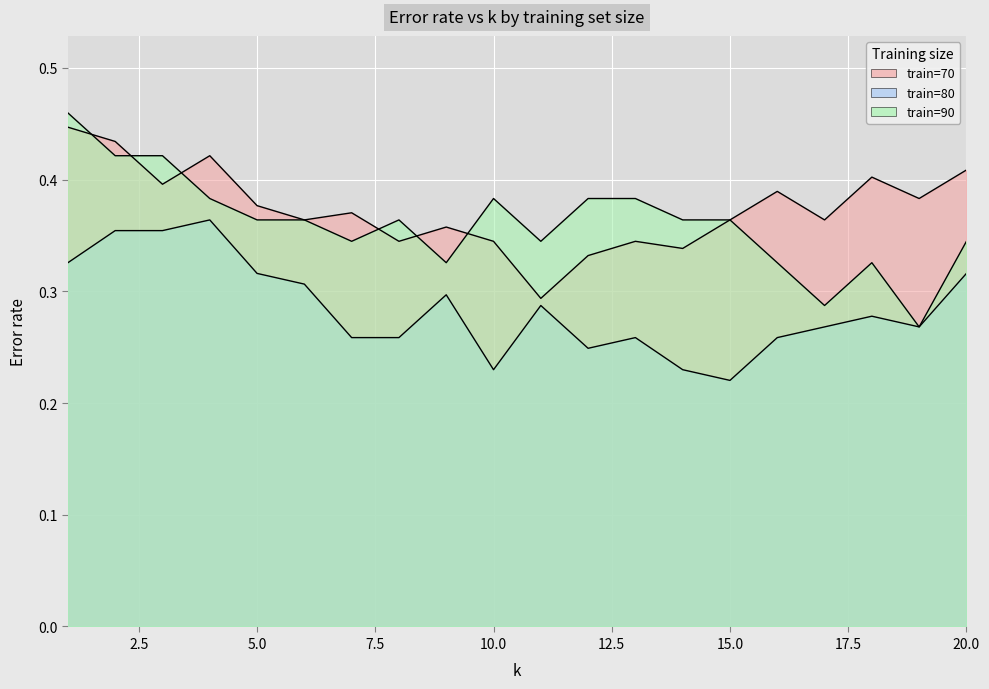

Rank the series at 10 from lowest to highest value.

train=80, train=70, train=90